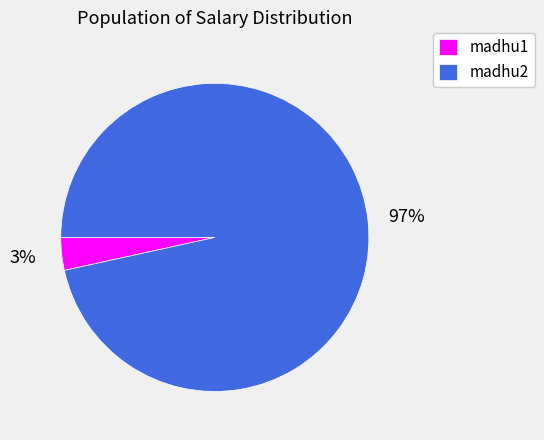

Rank the categories by value from lowest to highest.

madhu1, madhu2